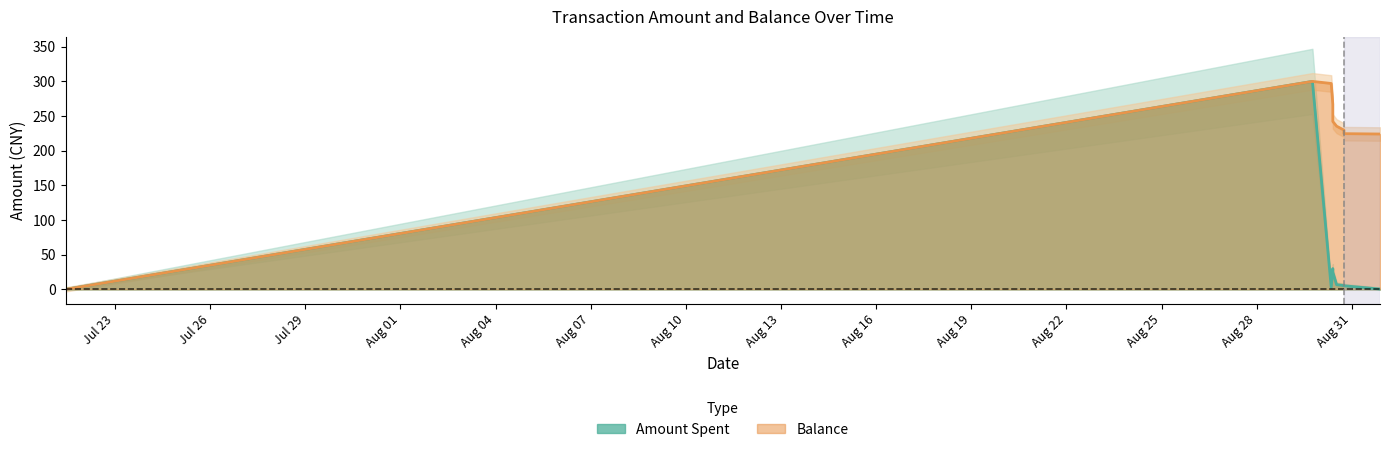

Is it true that Balance equals 310.1 at 2014/08/30 17:58:03?

False